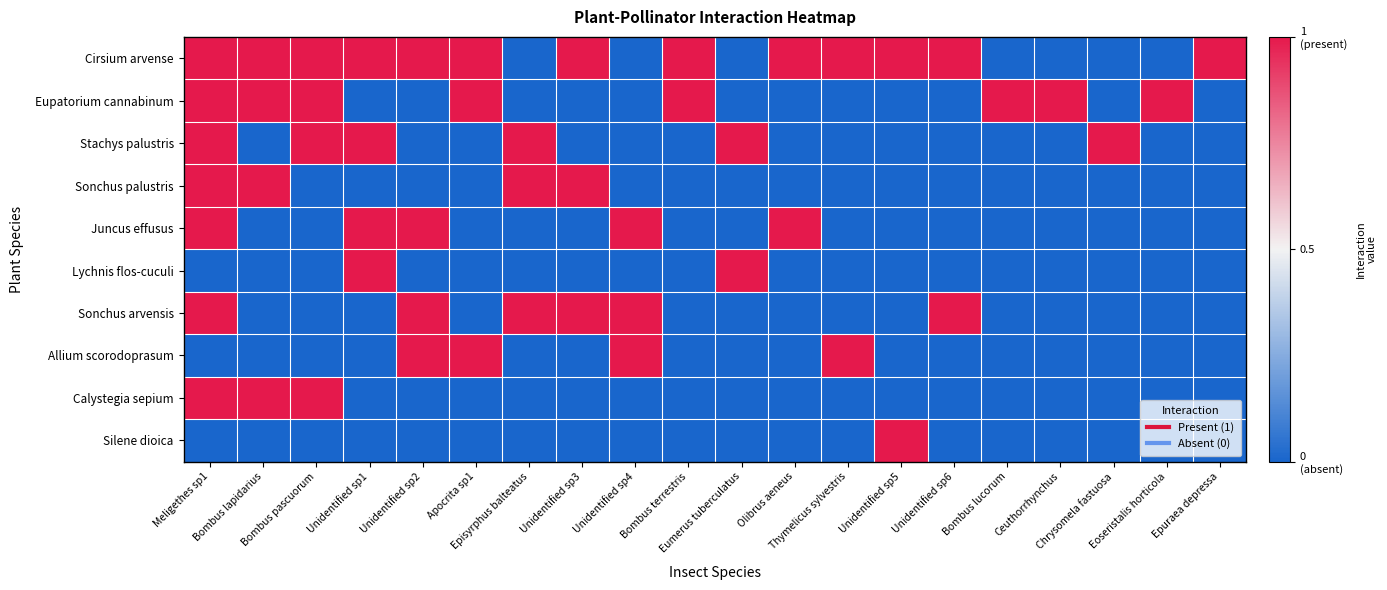

Between Unidentified sp3 and Olibrus aeneus, which is larger?

Unidentified sp3